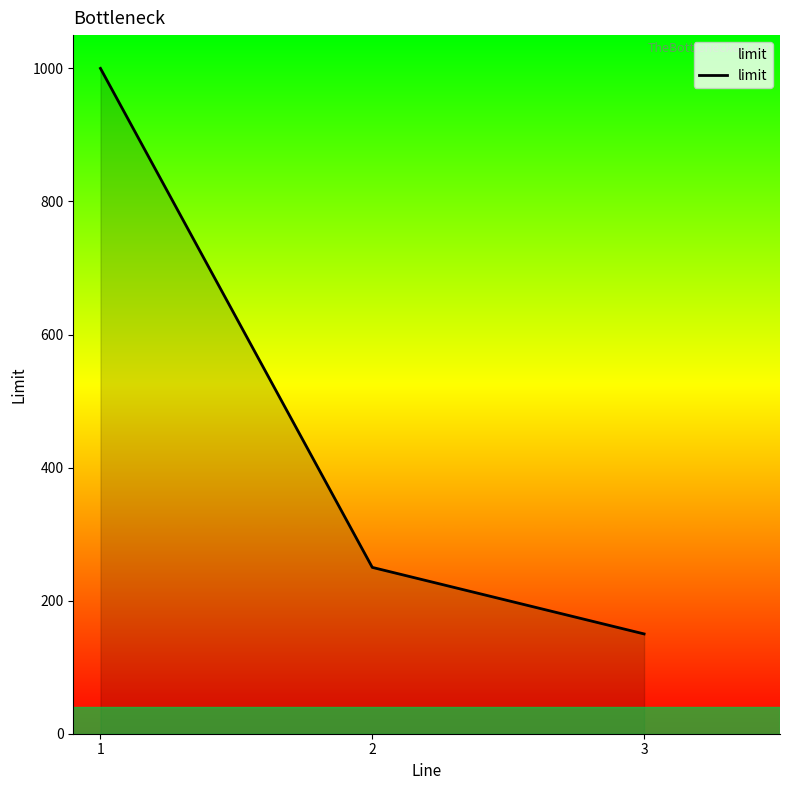

Reading left to right, transcribe all the data shown in this chart.

1000	250	150